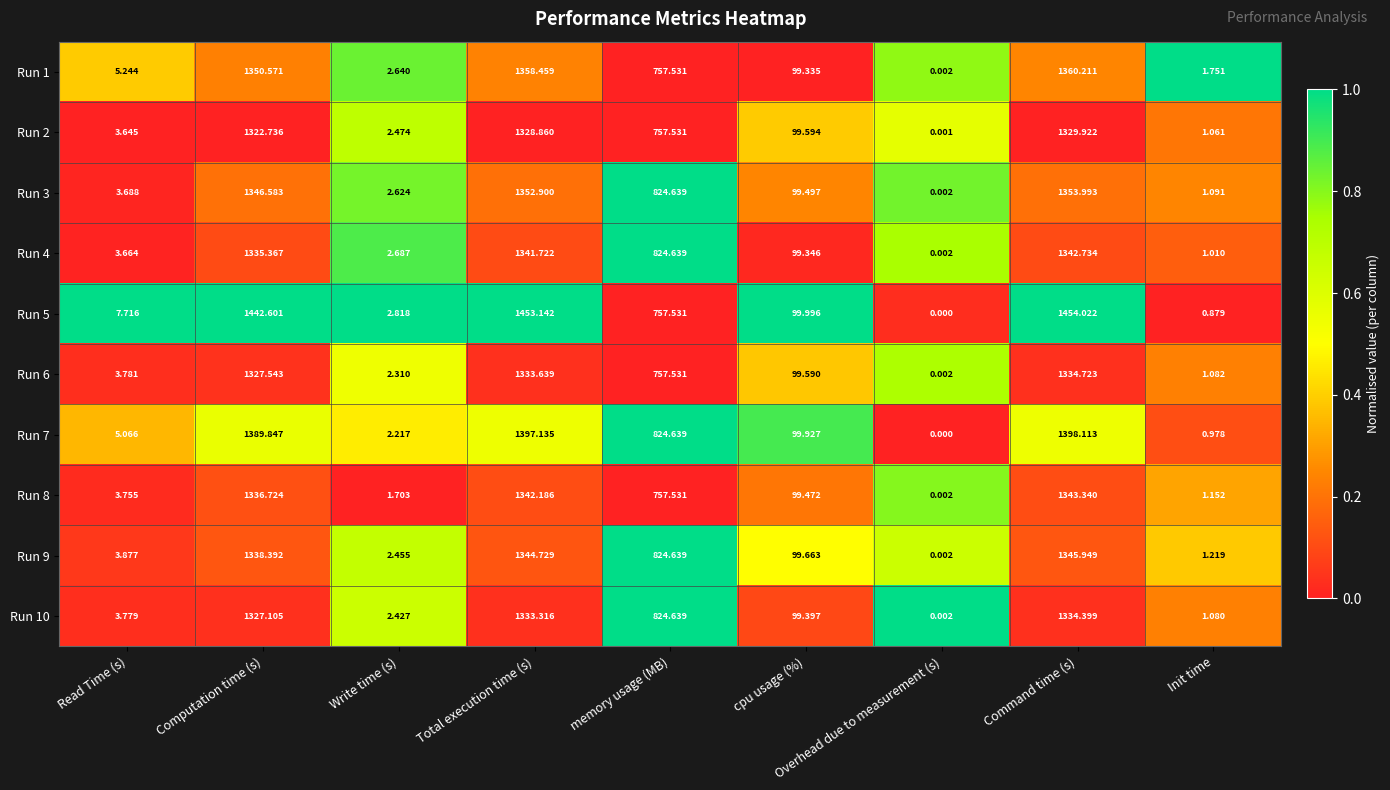

Is the value of Run 8 at Overhead due to measurement (s) greater than the value of Run 7 at Command time (s)?

No